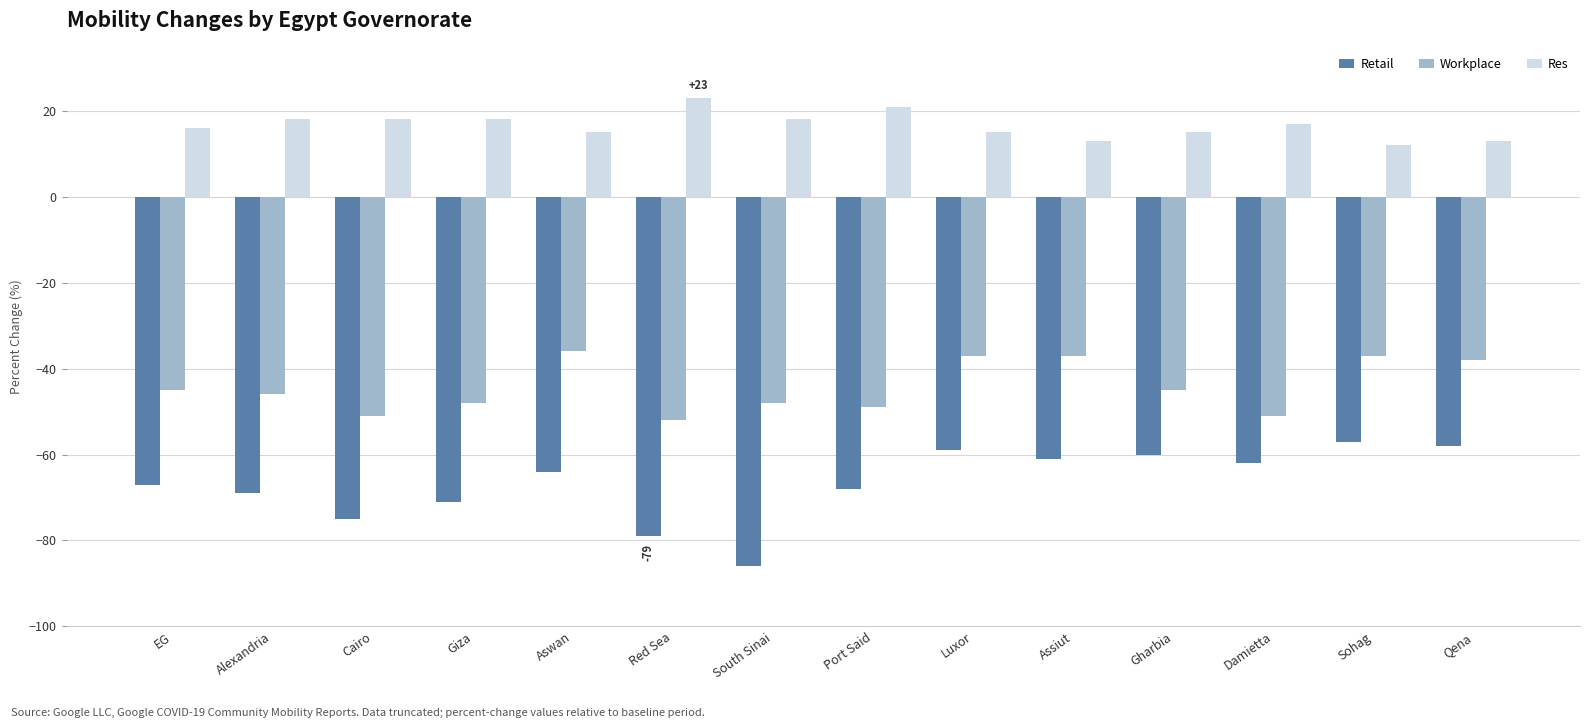

At Gharbia, list the series in order from smallest to largest.

Retail, Workplace, Res